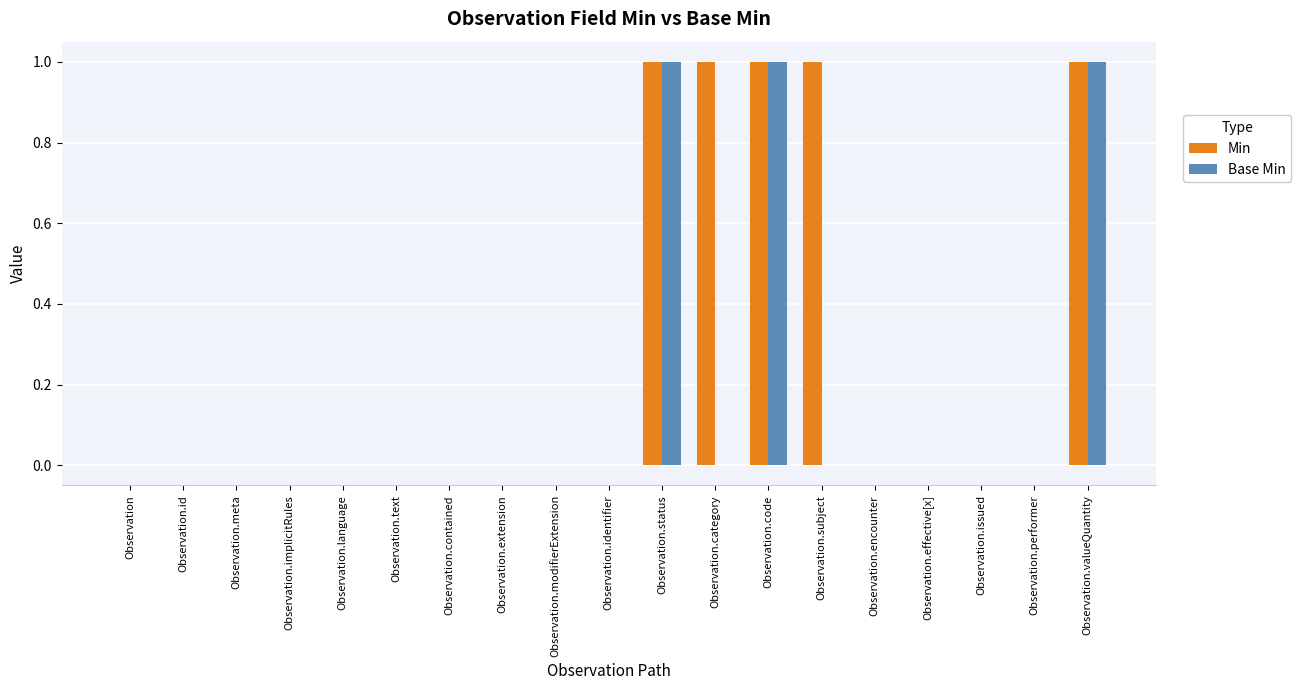

Which series has the largest total across all categories?

Min